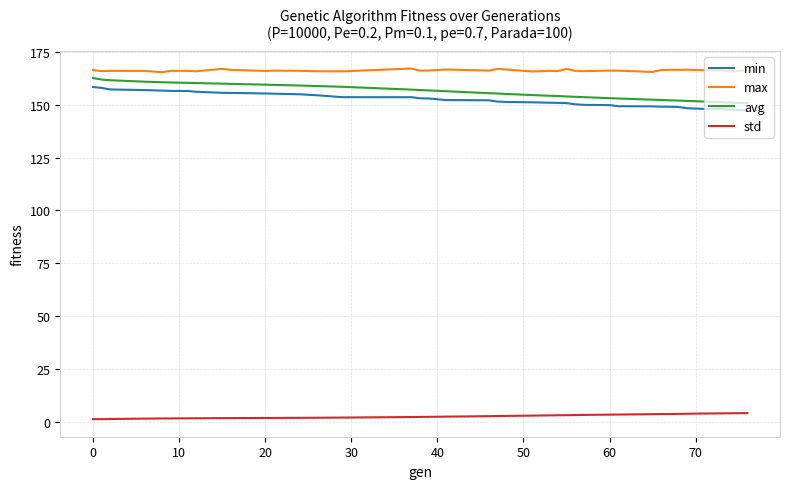

Which series has the largest range (max minus min)?

avg